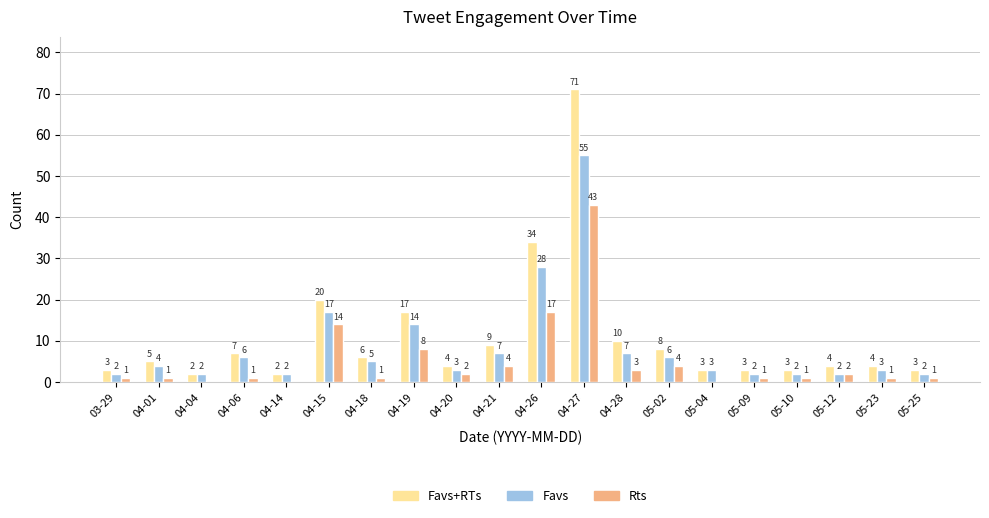

What is the maximum value shown in the chart?

71